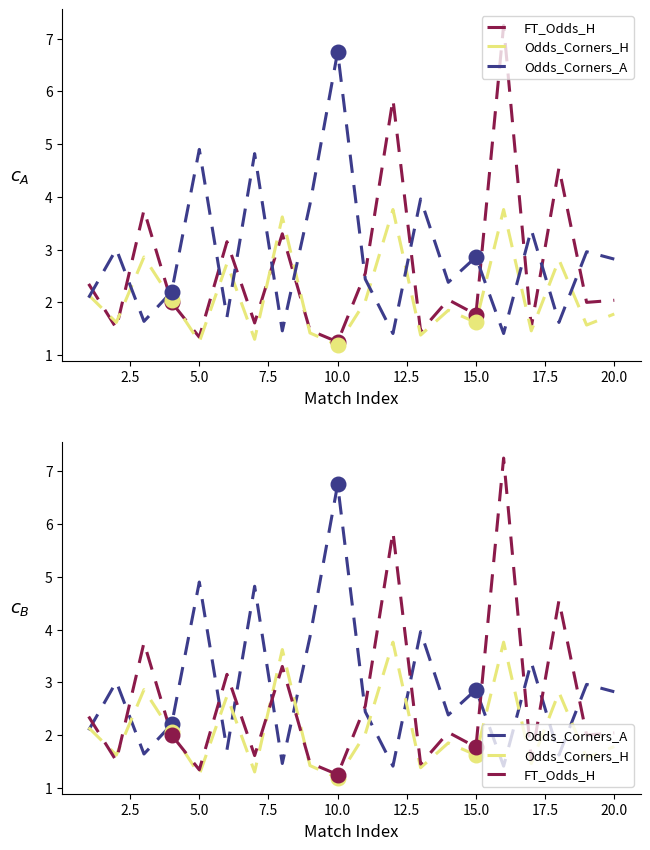

Which series contains the highest Y value?

FT_Odds_H